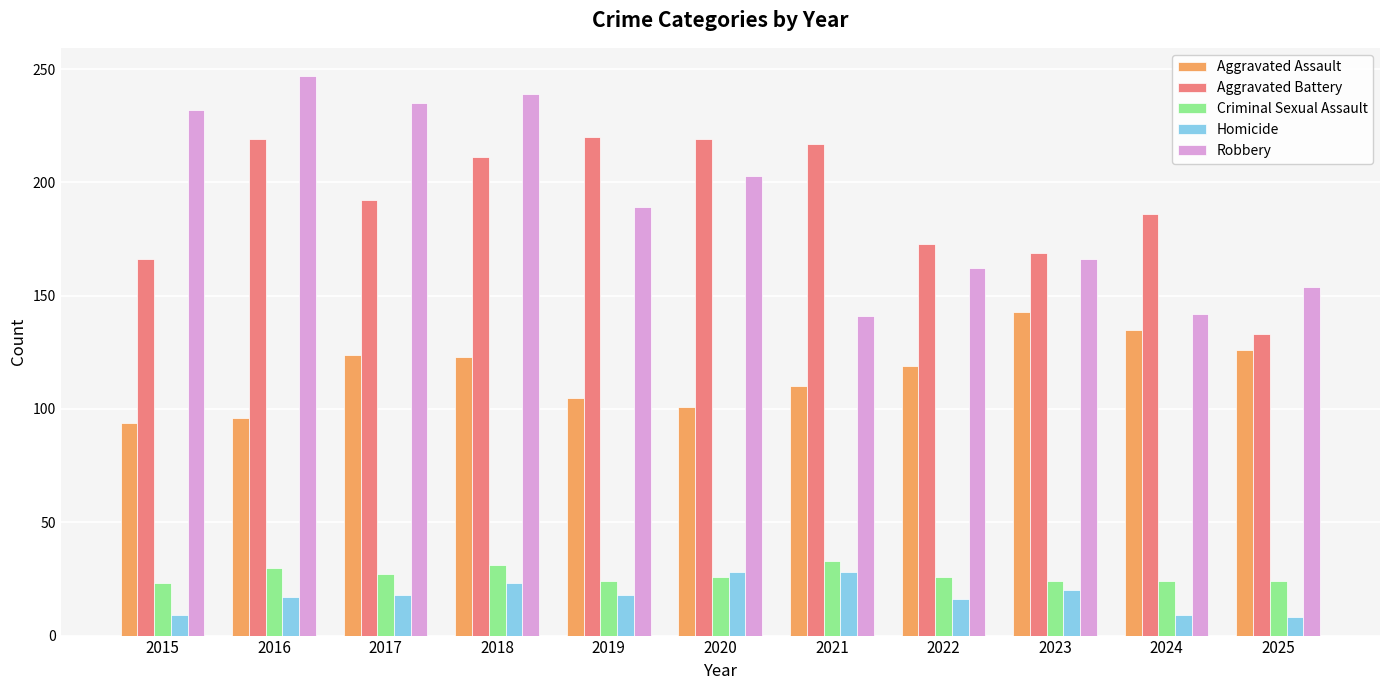

At 2015, list the series in order from smallest to largest.

Homicide, Criminal Sexual Assault, Aggravated Assault, Aggravated Battery, Robbery